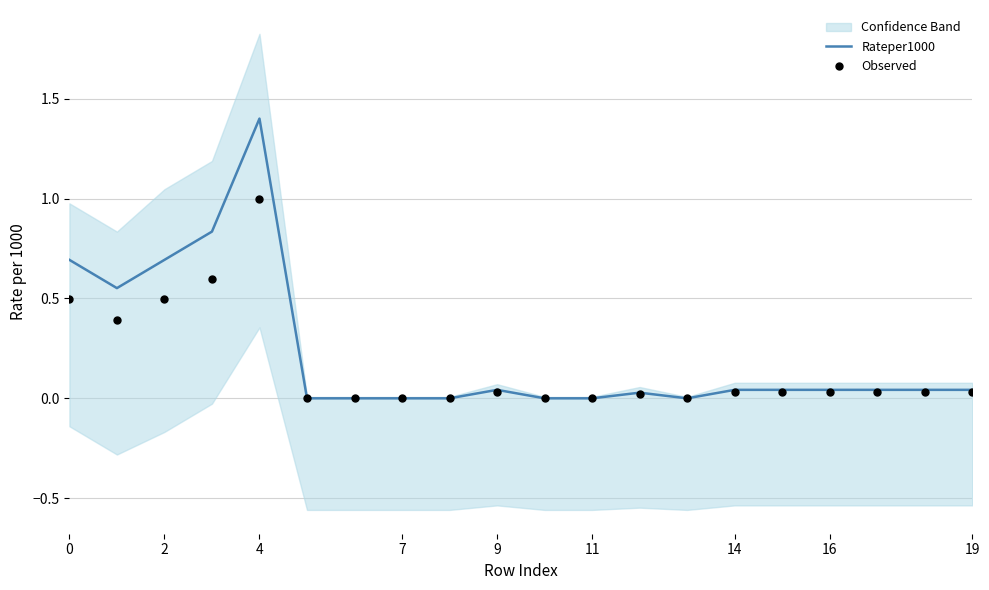

Is it true that Rateper1000 equals 1.0 at 2?

False